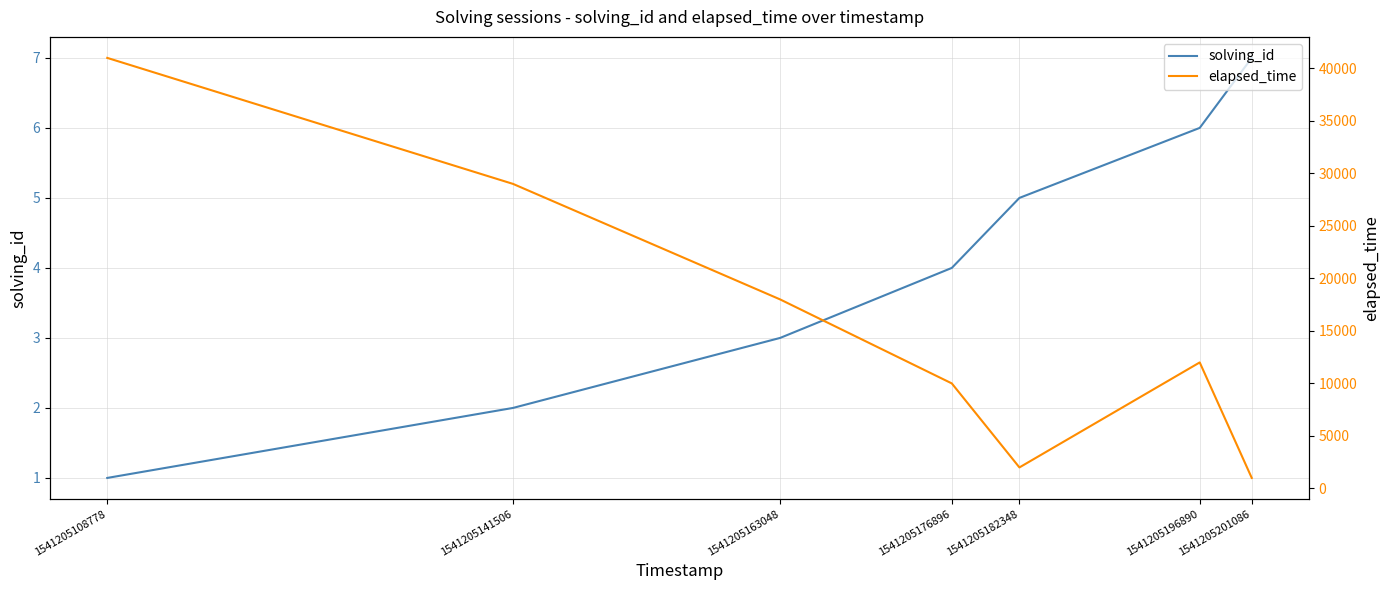

What is the difference between the elapsed_time values at 1541205201086 and 1541205108778?

40000